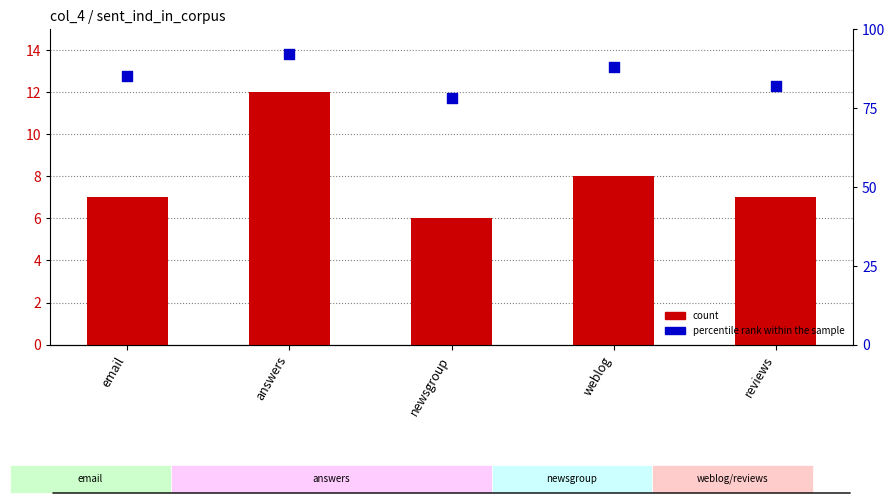

At how many categories does at least one series exceed 34?

5